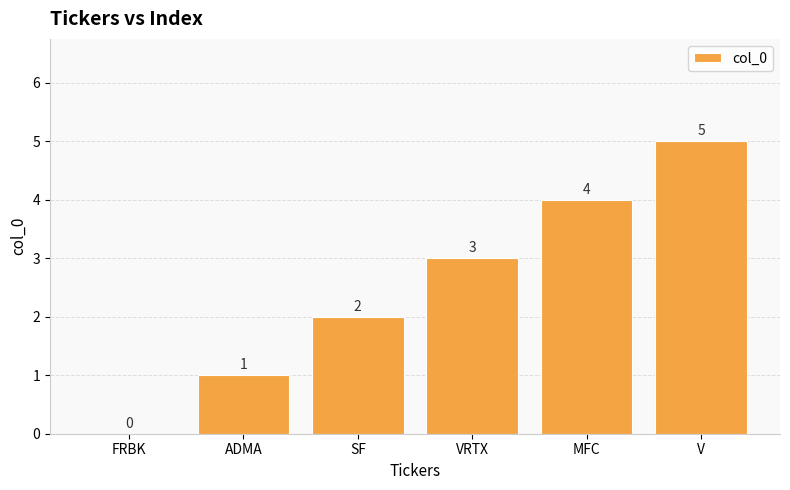

Reading left to right, what are all the values shown in this chart?

0	1	2	3	4	5